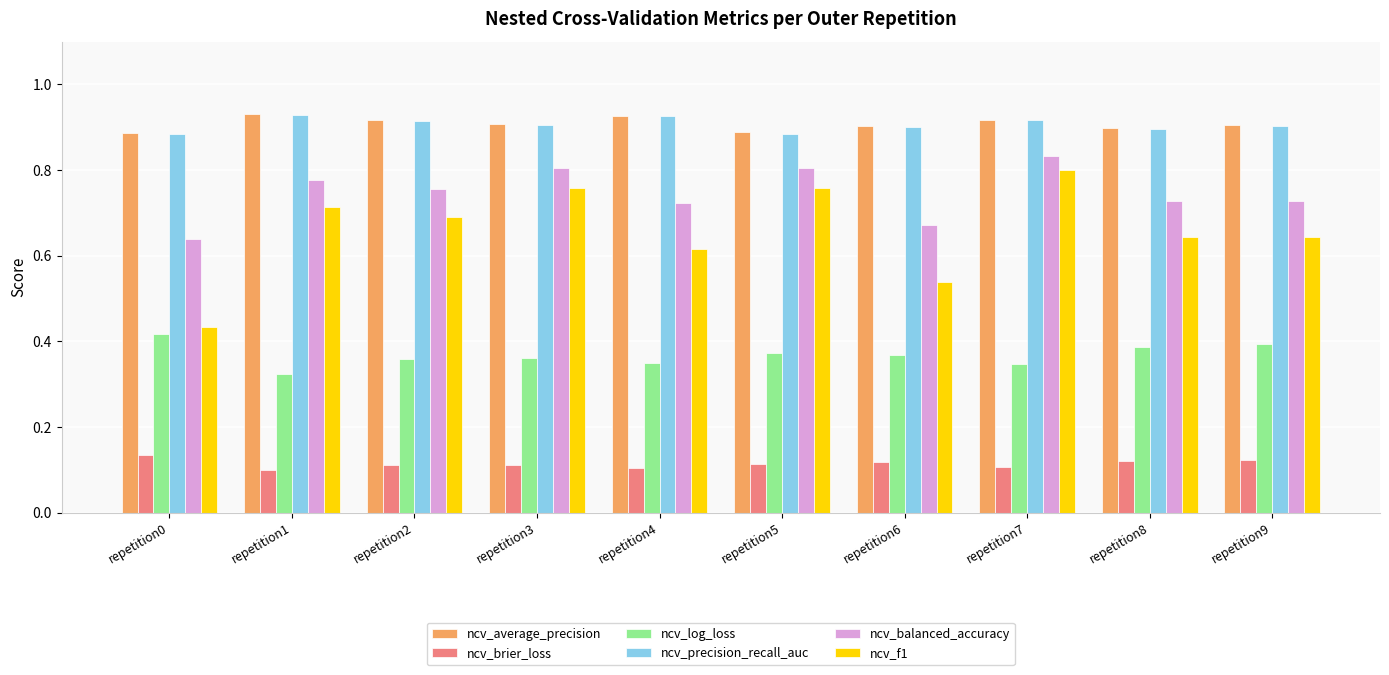

How many bars are there in total?

60